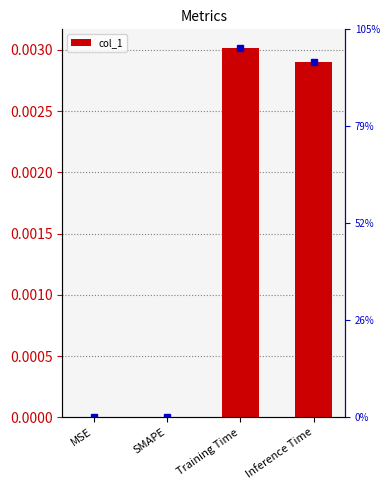

Which label corresponds to the smallest value in the chart?

MSE